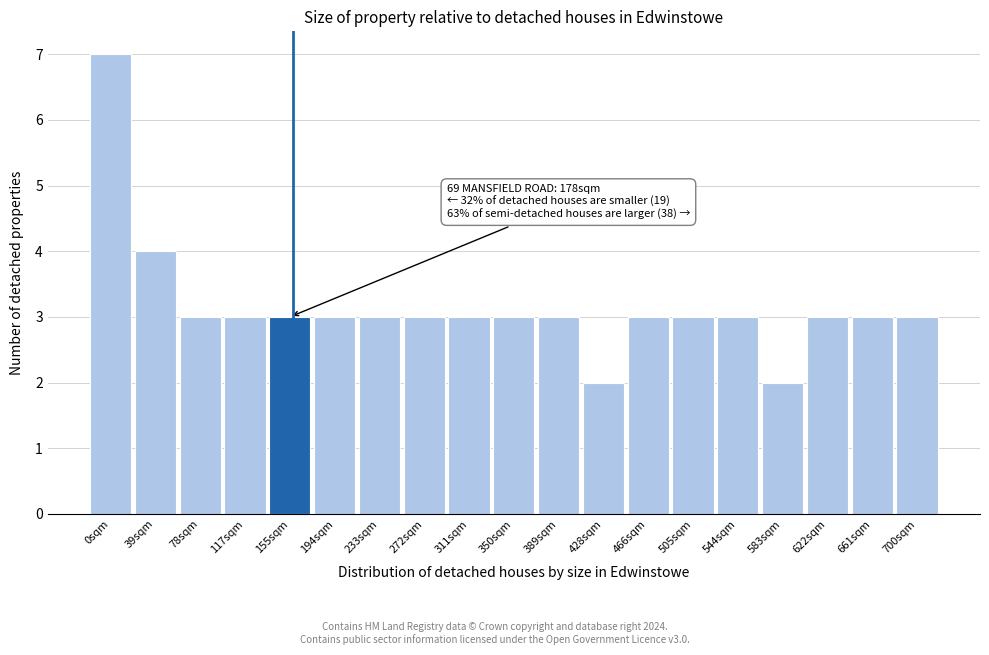

Reading right to left, transcribe all the data shown in this chart.

700sqm=3	661sqm=3	622sqm=3	583sqm=2	544sqm=3	505sqm=3	466sqm=3	428sqm=2	389sqm=3	350sqm=3	311sqm=3	272sqm=3	233sqm=3	194sqm=3	155sqm=3	117sqm=3	78sqm=3	39sqm=4	0sqm=7